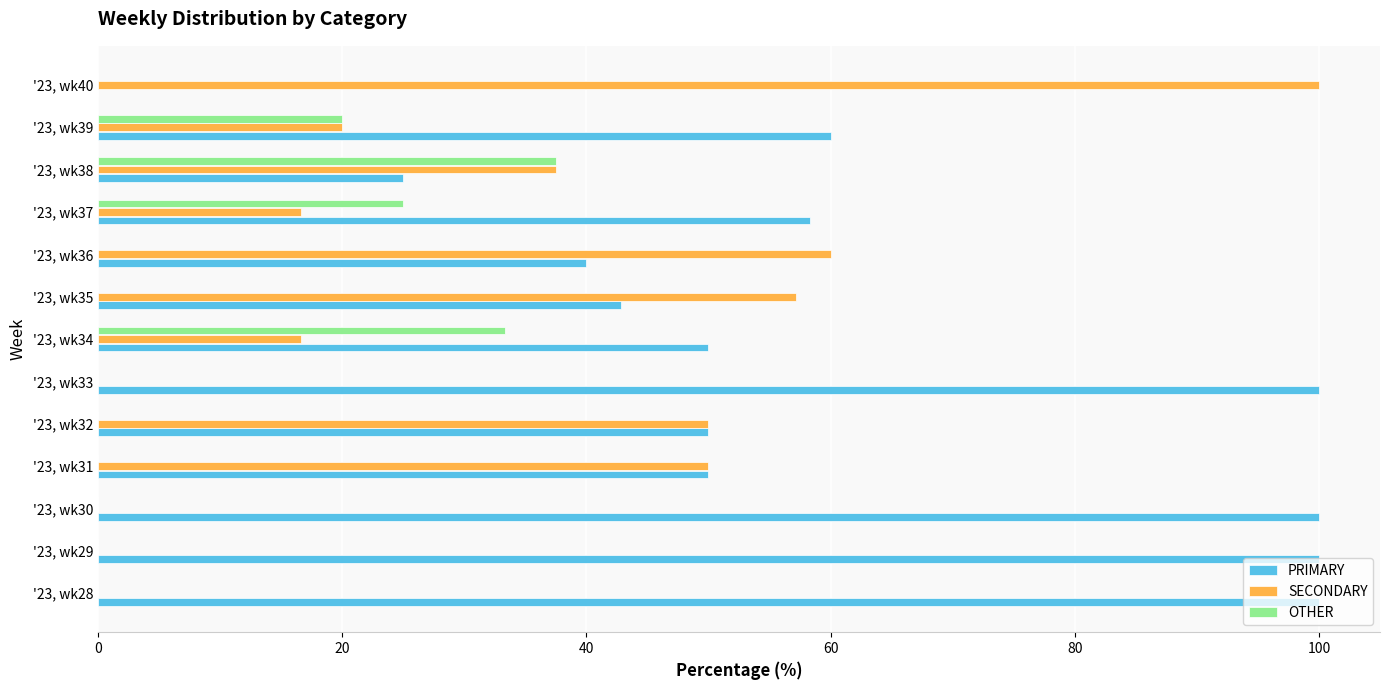

Which series has the largest total across all categories?

PRIMARY